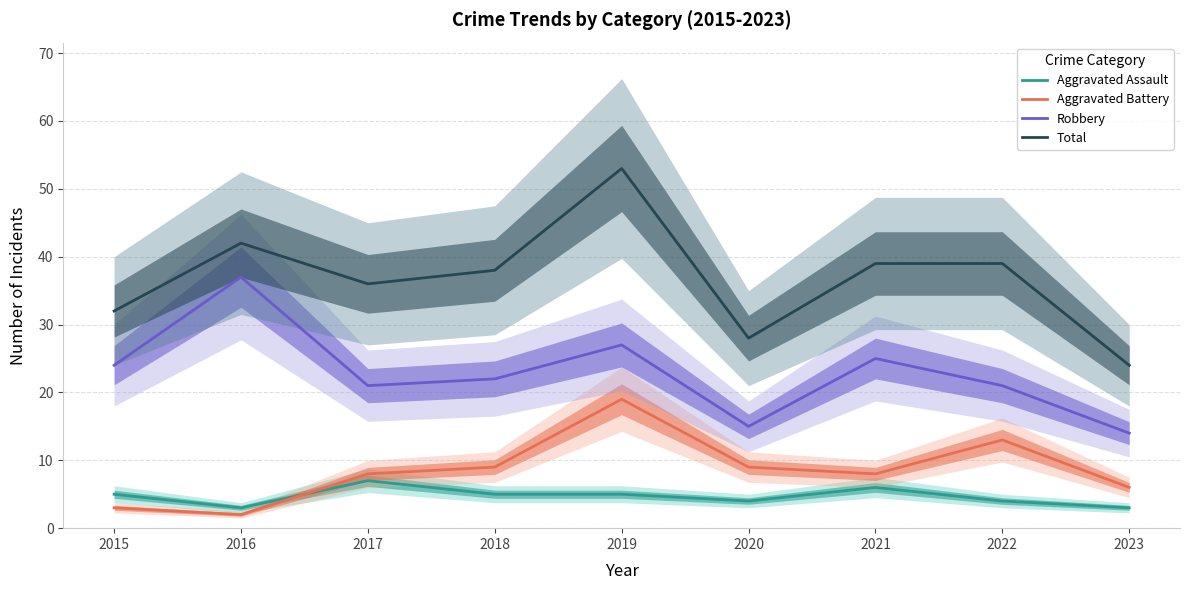

True or false: Aggravated Assault has a value of 5 at 2015.

True